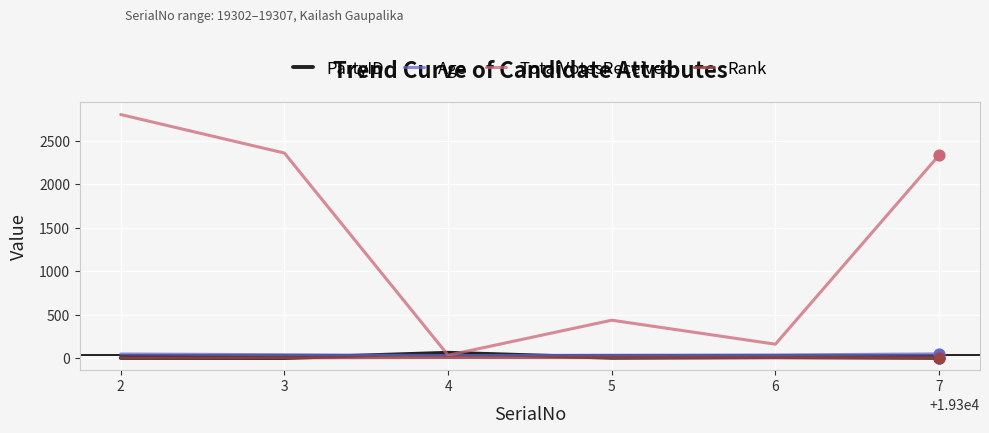

Is the value of Rank at 4 greater than the value of TotalVotesReceived at 6?

No